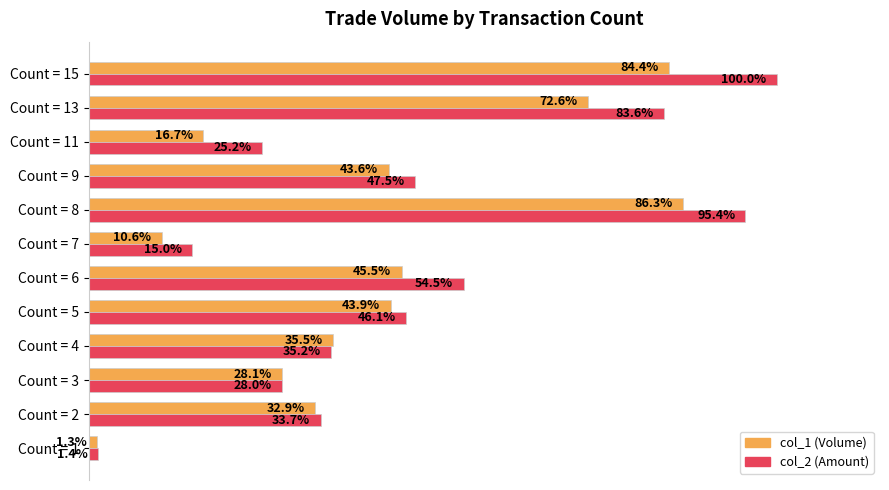

Which series has the largest range (max minus min)?

col_2 (Amount)